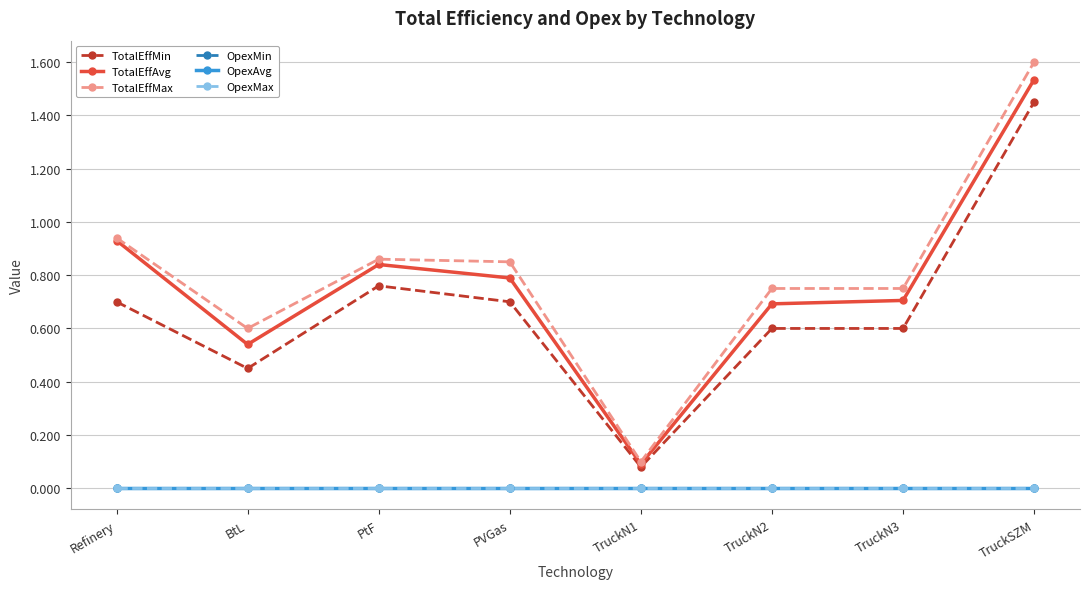

Where is the first local maximum for TotalEffMin?

PtF